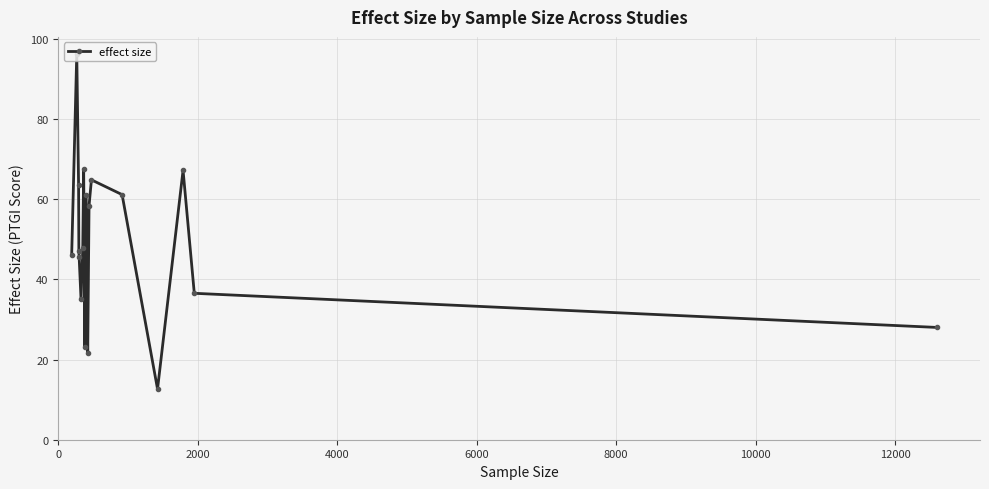

What is the value of the 1st point from the left?

46.0